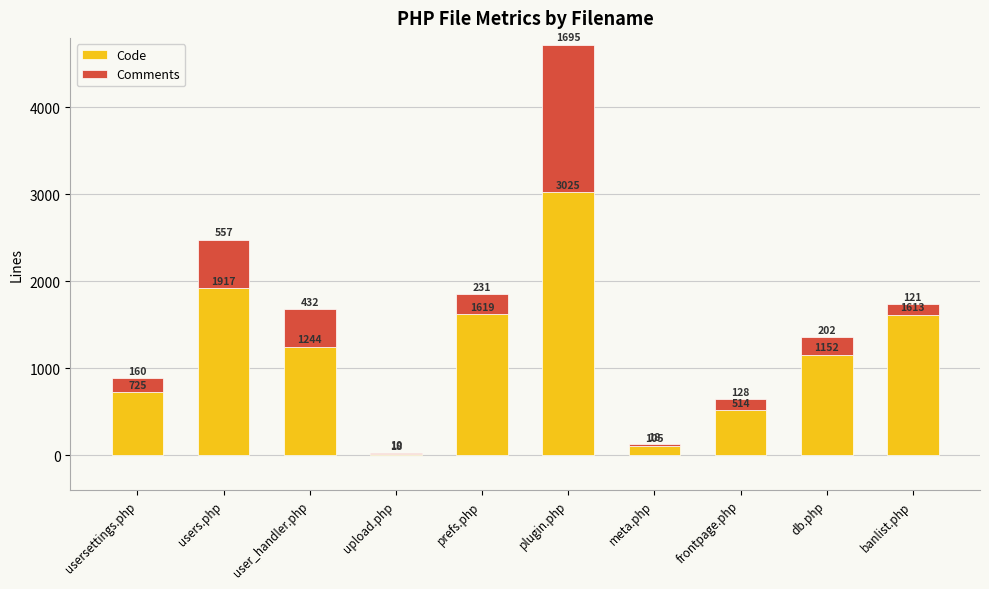

At which category is the sum across all series the highest?

plugin.php